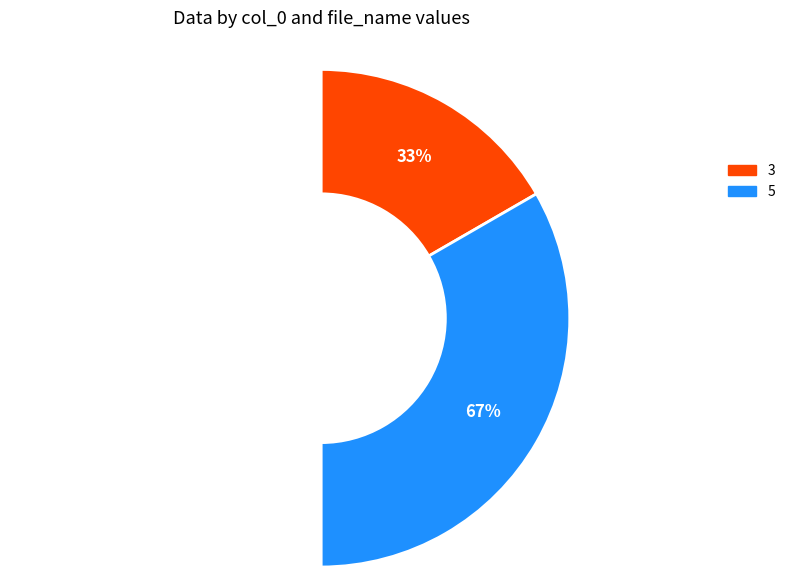

What is the smallest slice in the pie chart?

3